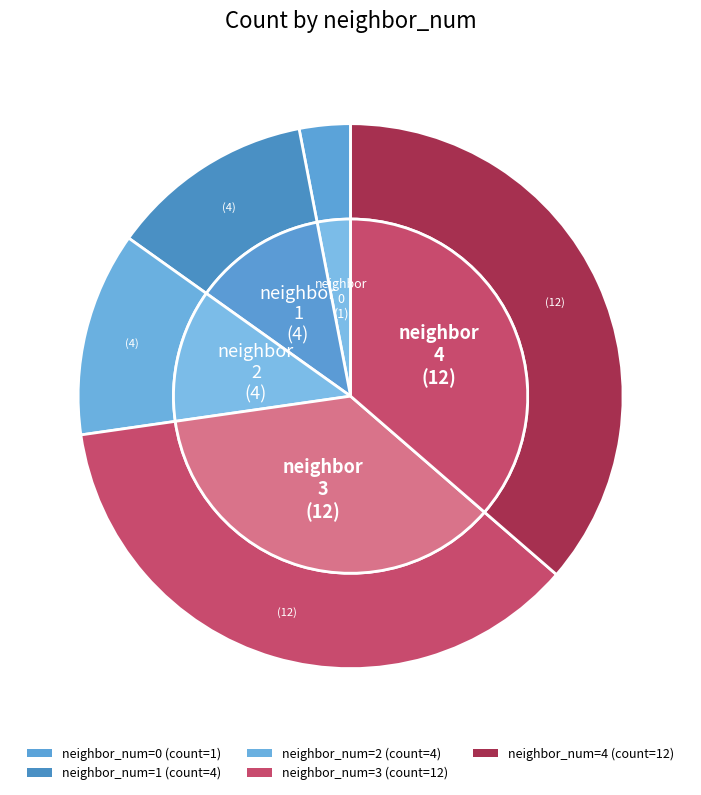

Does 0 account for over 50% of the chart?

No